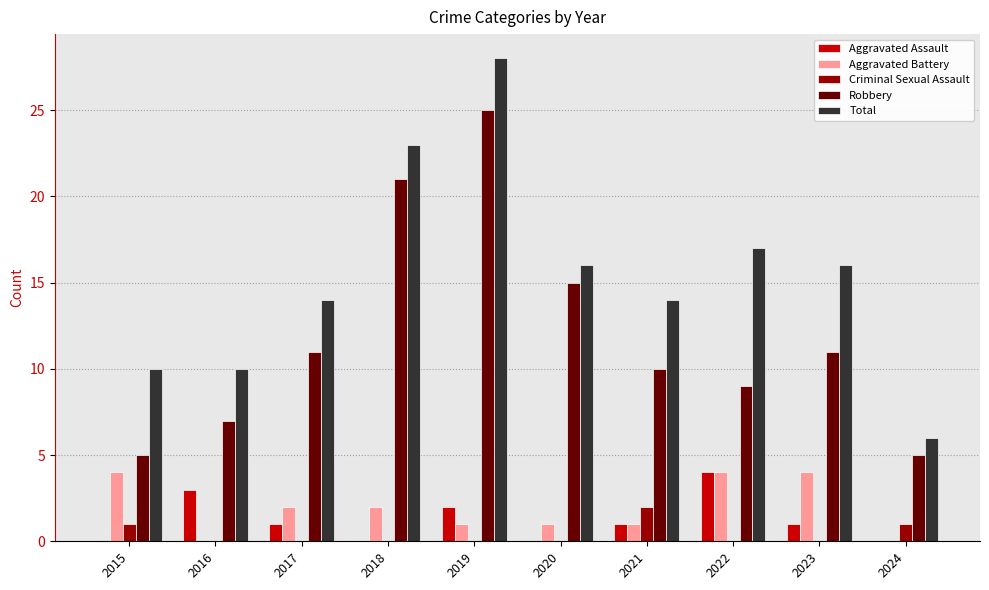

Reading right to left, transcribe all the data shown in this chart.

Aggravated Assault: 0	1	4	1	0	2	0	1	3	0
Aggravated Battery: 0	4	4	1	1	1	2	2	0	4
Criminal Sexual Assault: 1	0	0	2	0	0	0	0	0	1
Robbery: 5	11	9	10	15	25	21	11	7	5
Total: 6	16	17	14	16	28	23	14	10	10